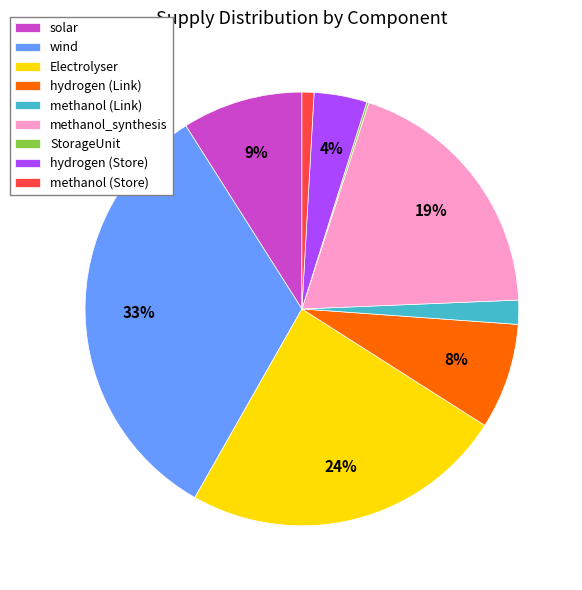

To the nearest percent, what is the combined percentage of methanol (Store) and hydrogen (Link)?

9%